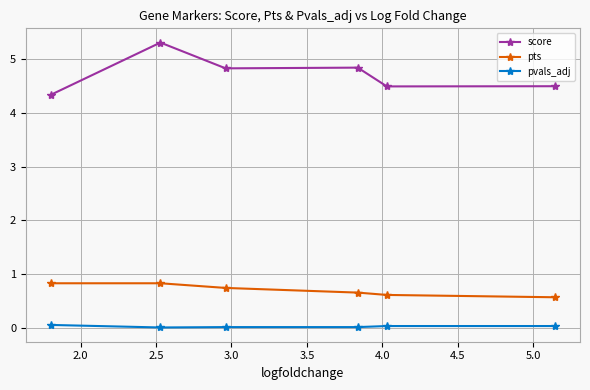

True or false: score and pts cross at least once.

False